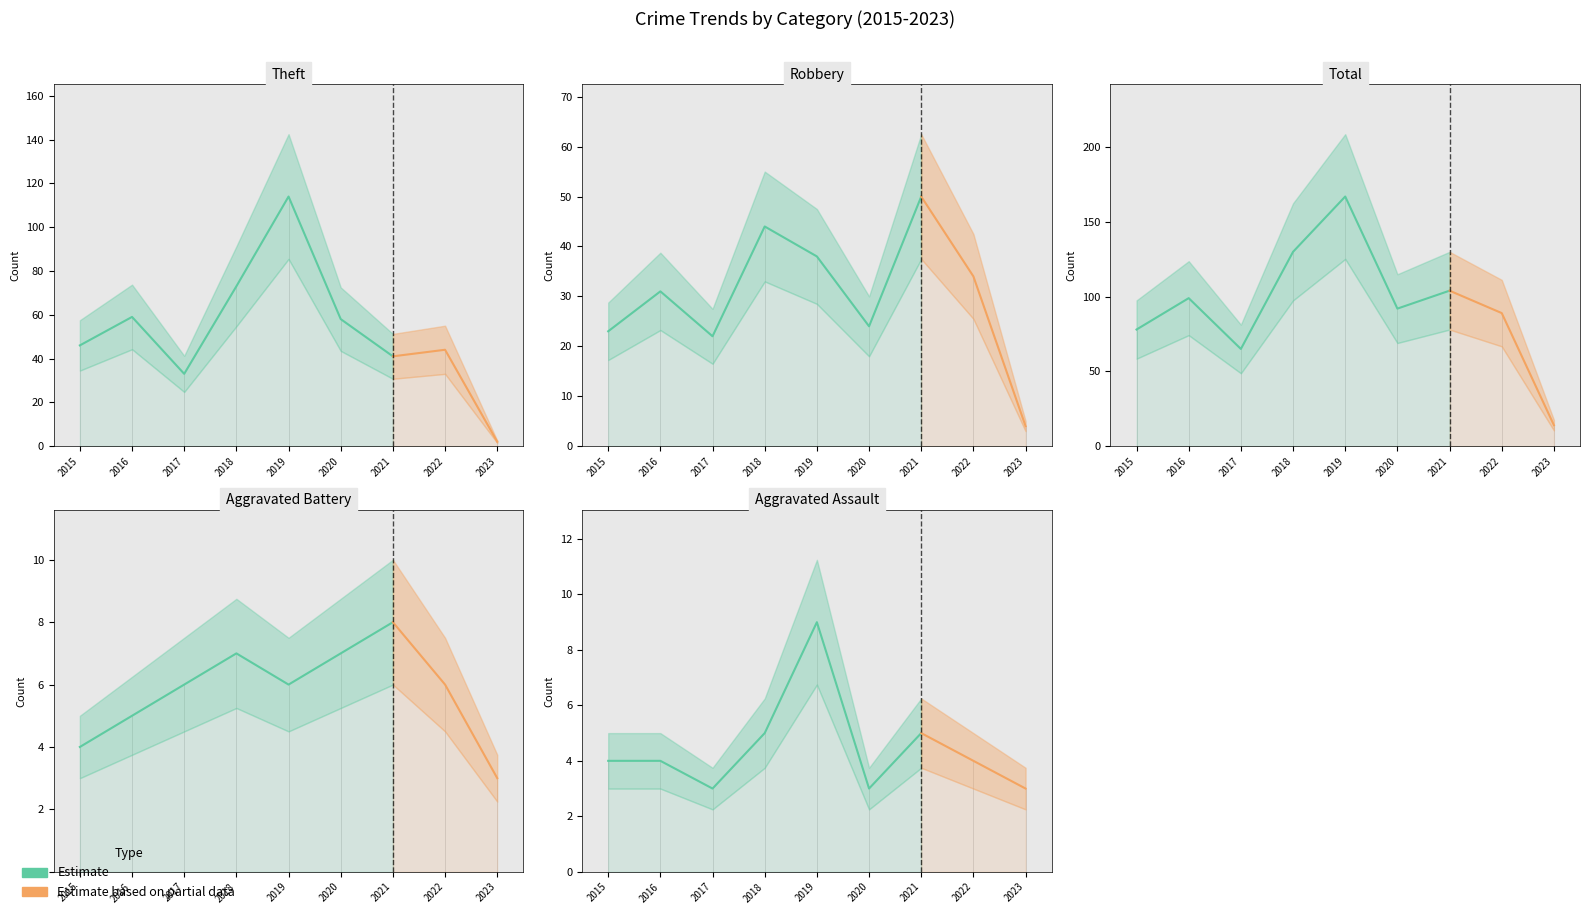

At which category does the chart reach its minimum across all series?

2023